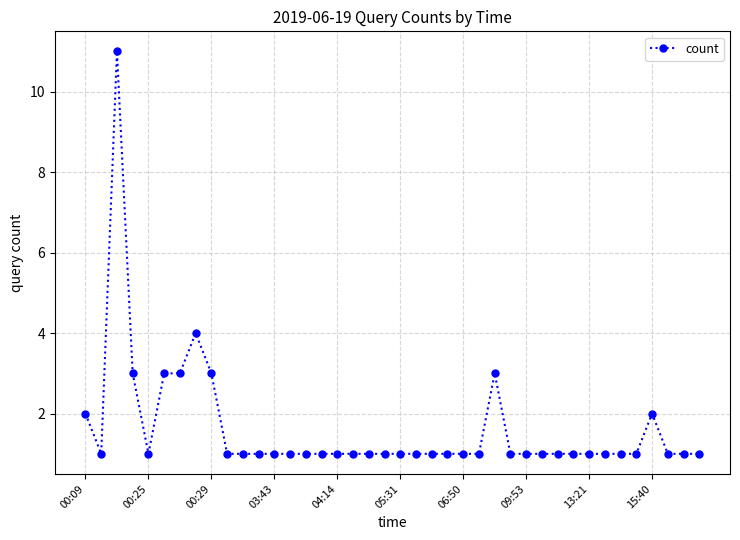

True or false: the data has more than 2 interior local peaks.

True